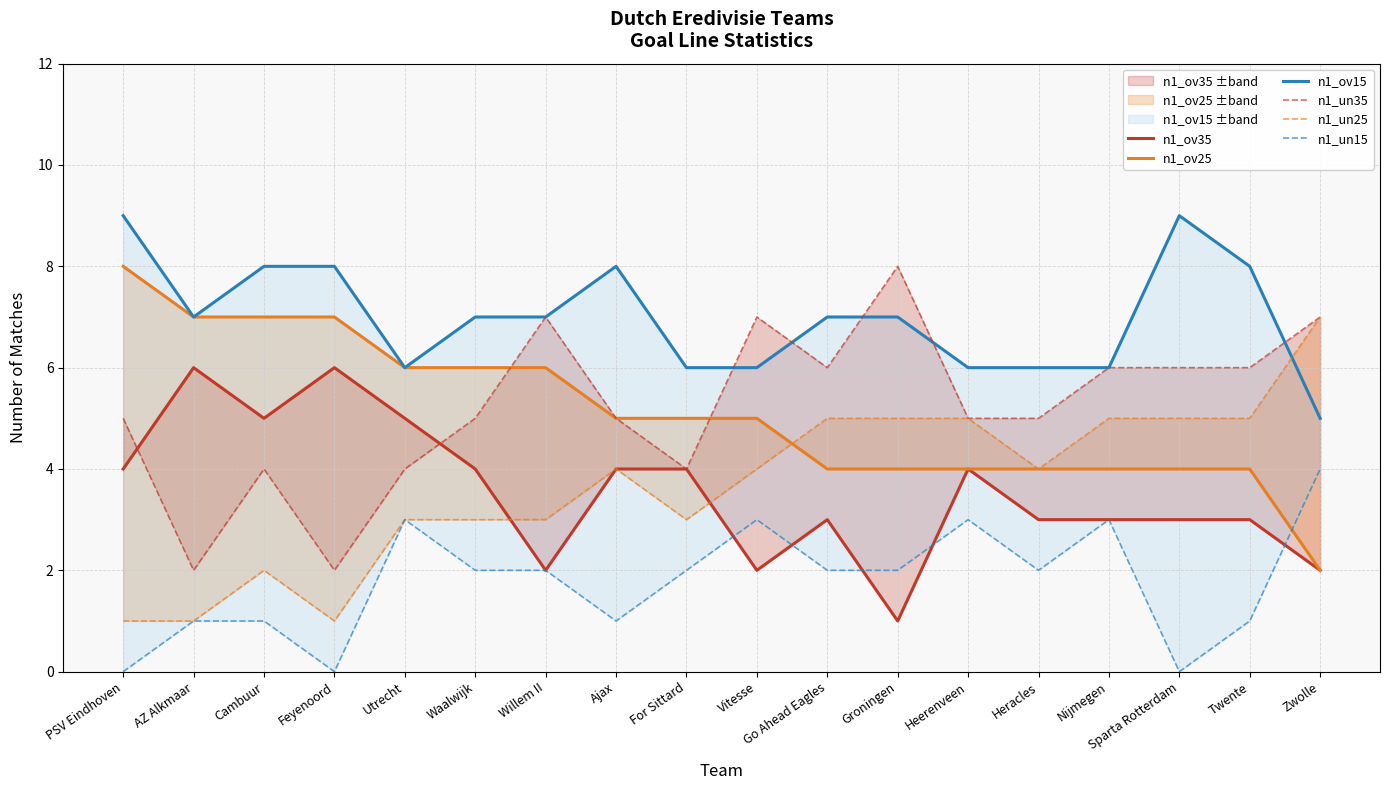

How many data points does each series have?

18